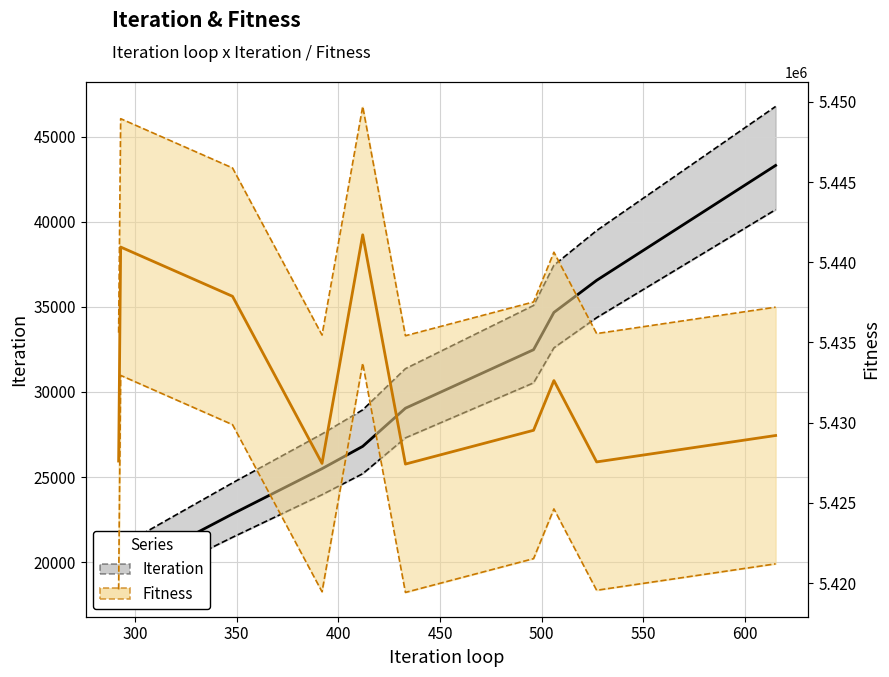

What is the average value of the Fitness series?

5432192